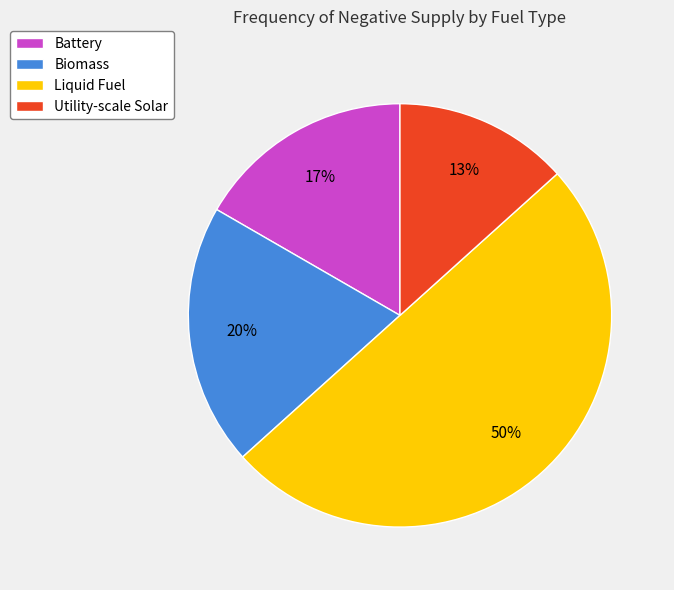

To the nearest percent, what portion does Liquid Fuel represent?

50%